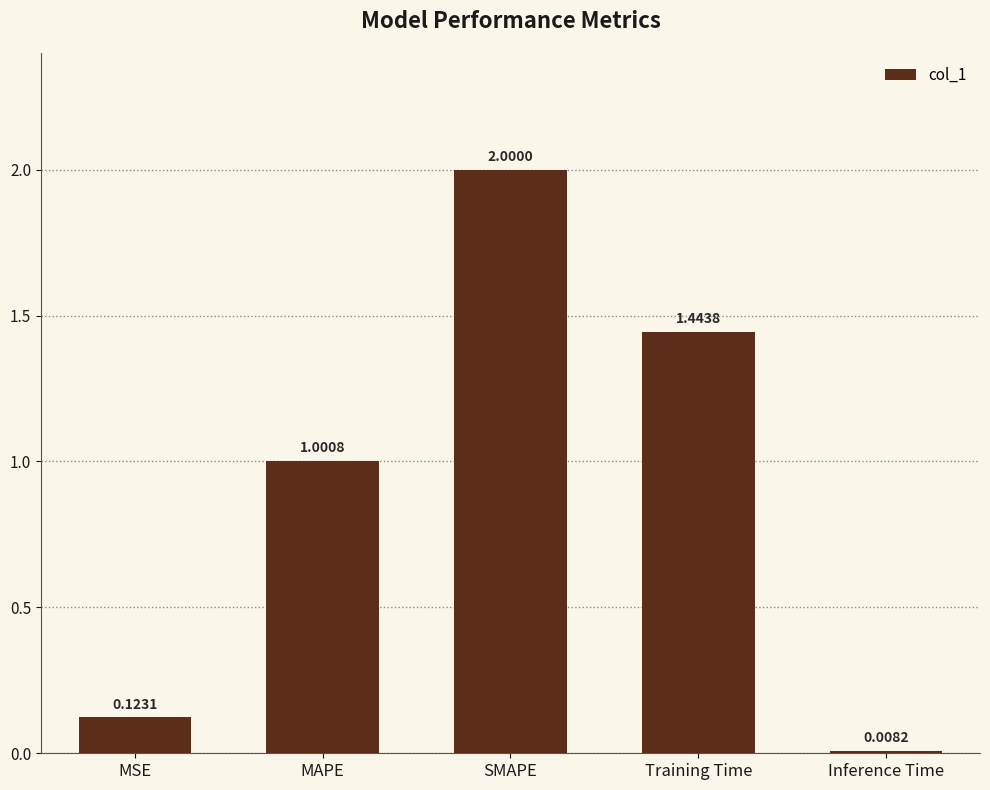

Which has a higher value, Inference Time or MSE?

MSE